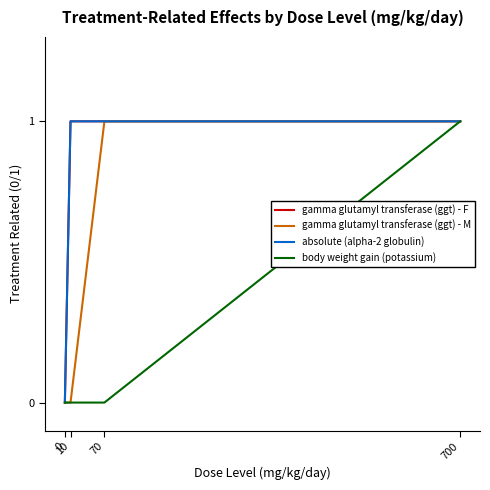

Which series has the widest spread of values?

gamma glutamyl transferase (ggt) - F